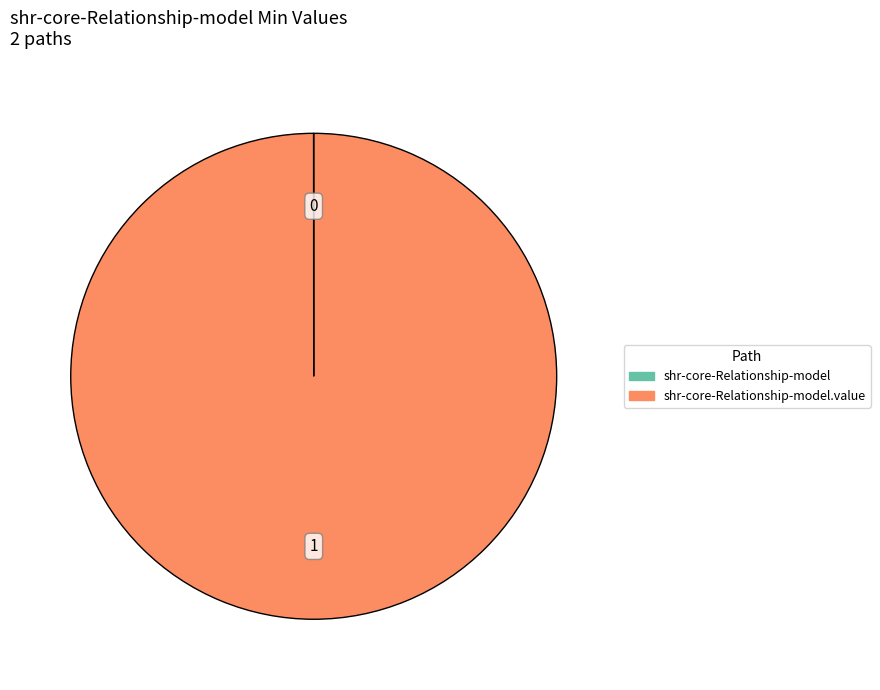

Is there a majority slice in this chart?

Yes